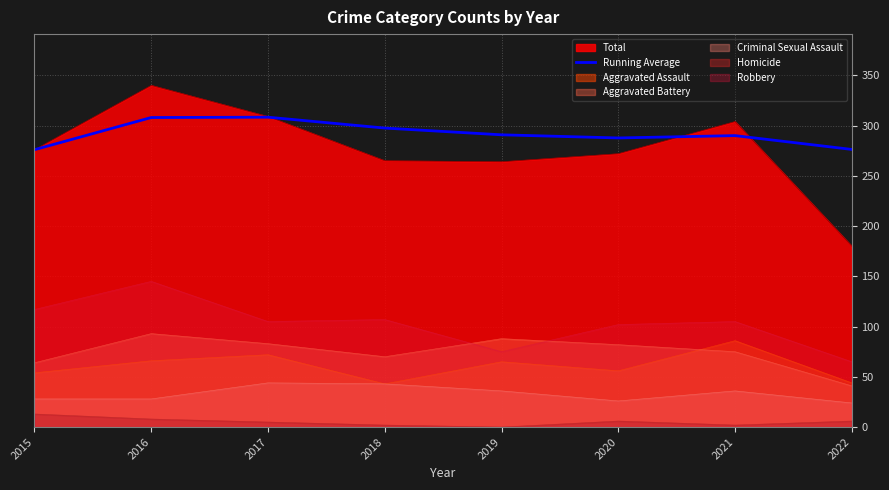

Is it true that the value at 2022 is 141.1?

False